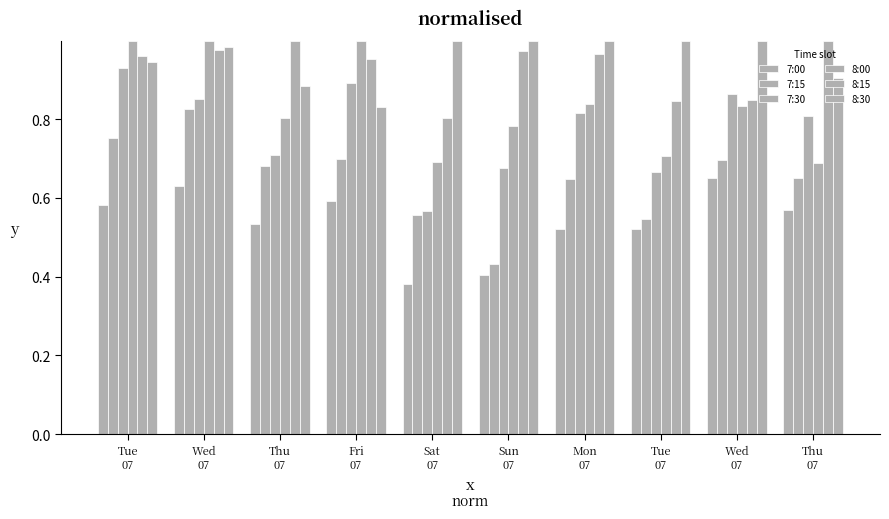

Is it true that 8:00 equals 0.7 at Thu
07?

True